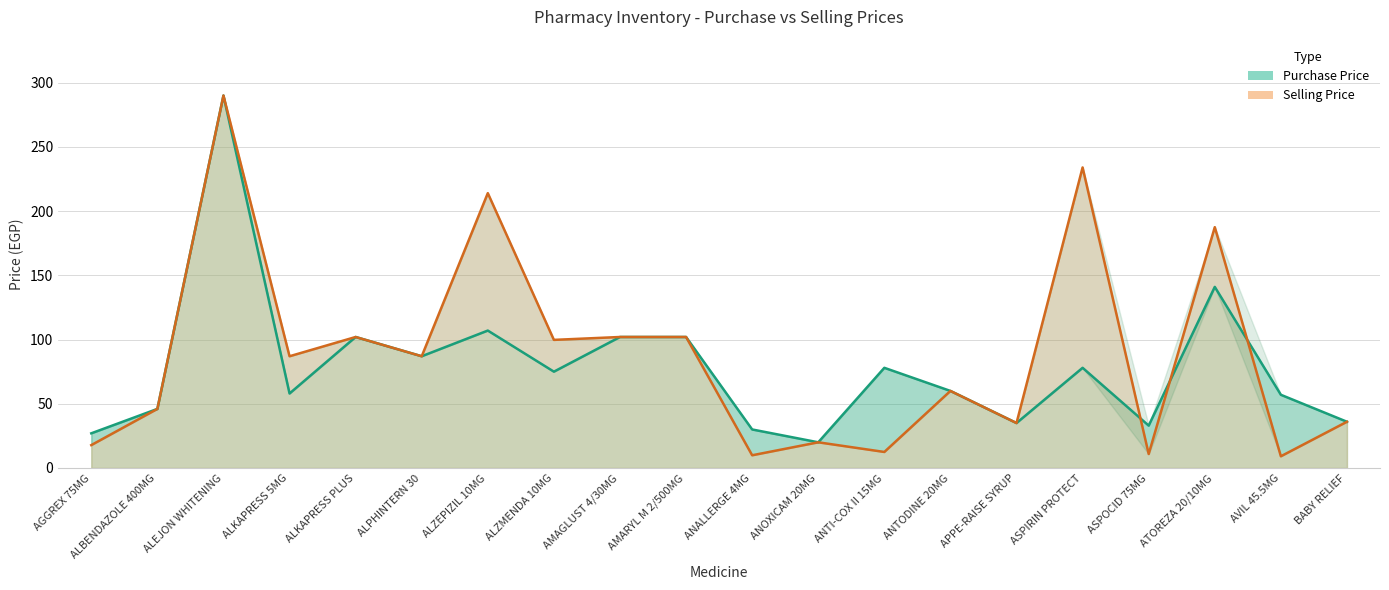

Does the chart have visible grid lines?

Yes